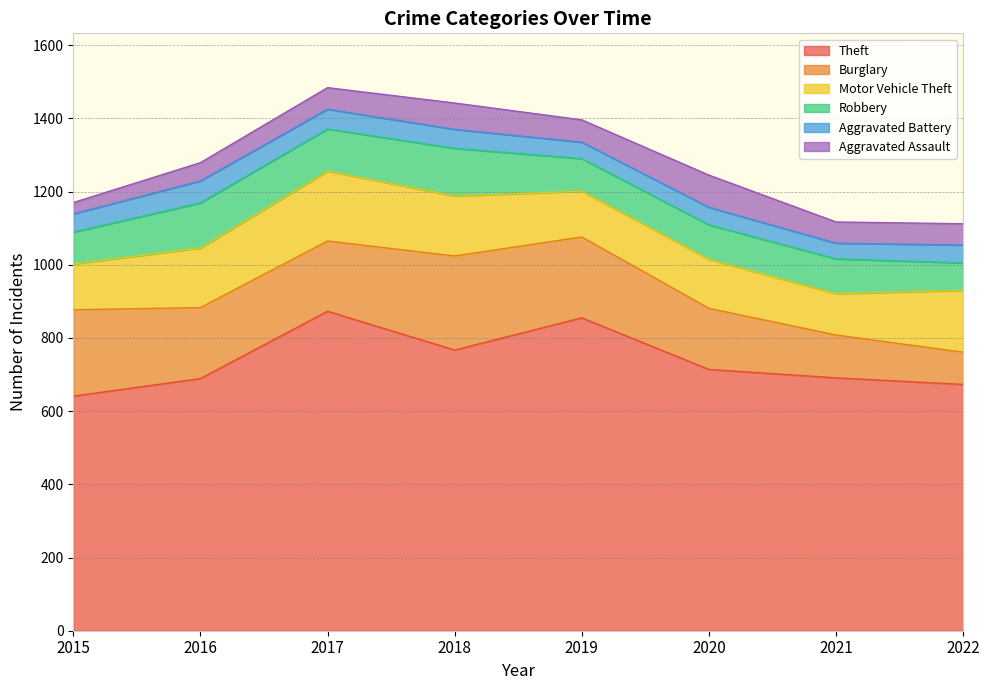

Which series changed the most between 2019 and 2021?

Theft